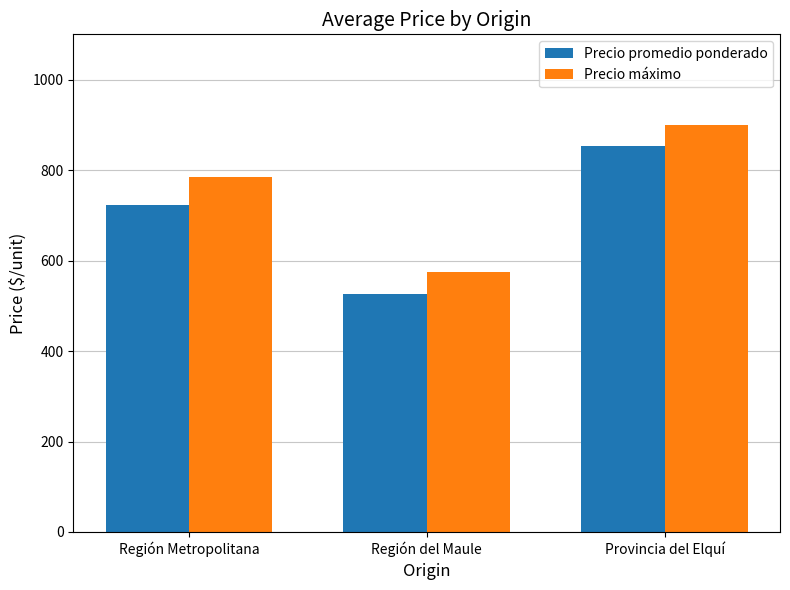

Rank the series by their average value, from lowest to highest.

Precio promedio ponderado, Precio máximo